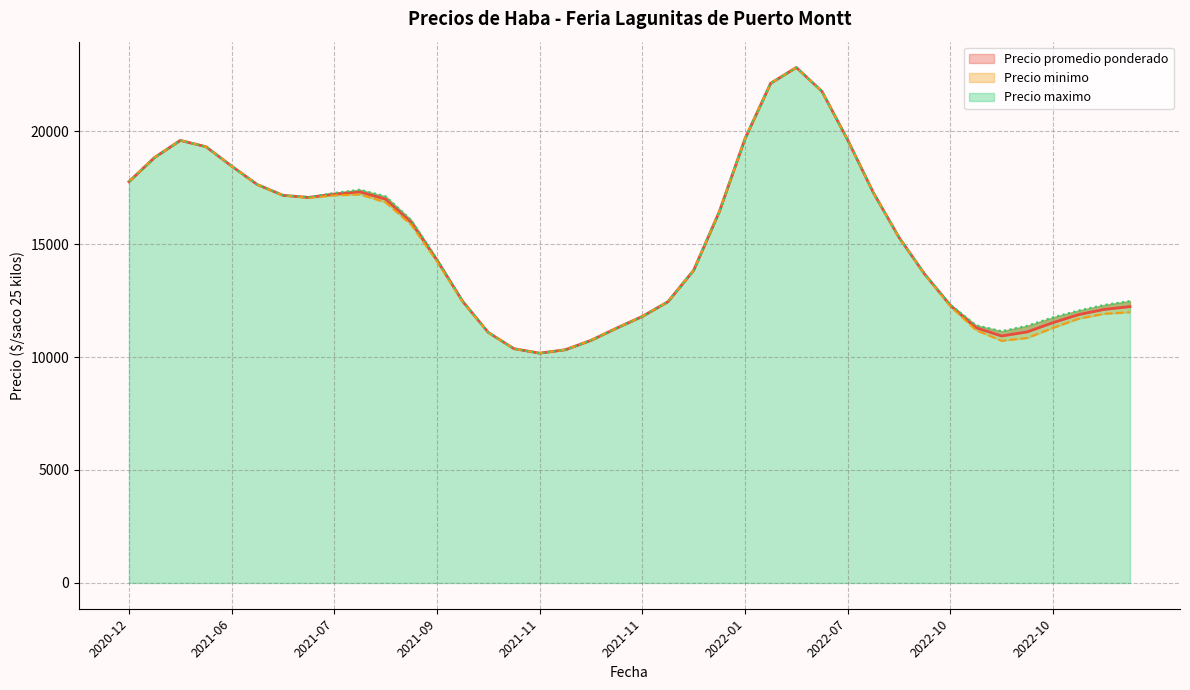

At which label is Precio promedio ponderado closest to 17500?

2021-07-30